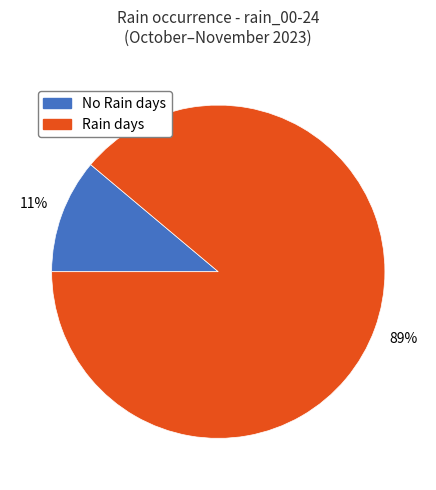

Does any single category account for the majority?

Yes